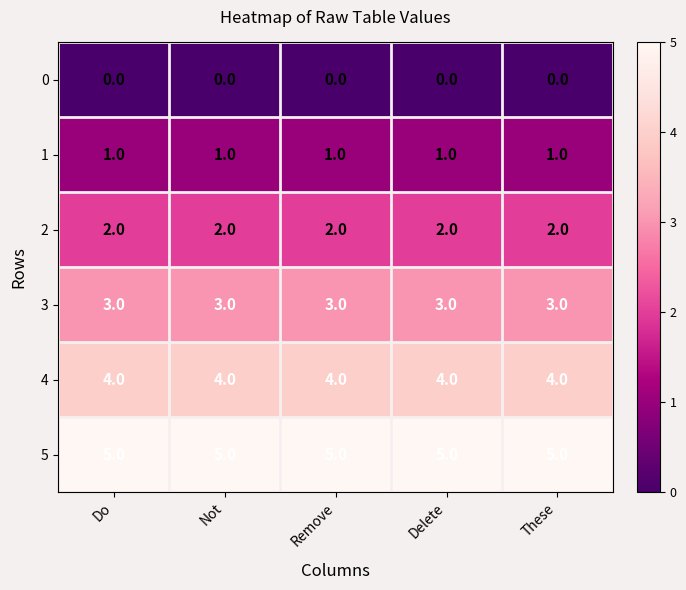

What is the difference between the highest and lowest values at Remove?

5